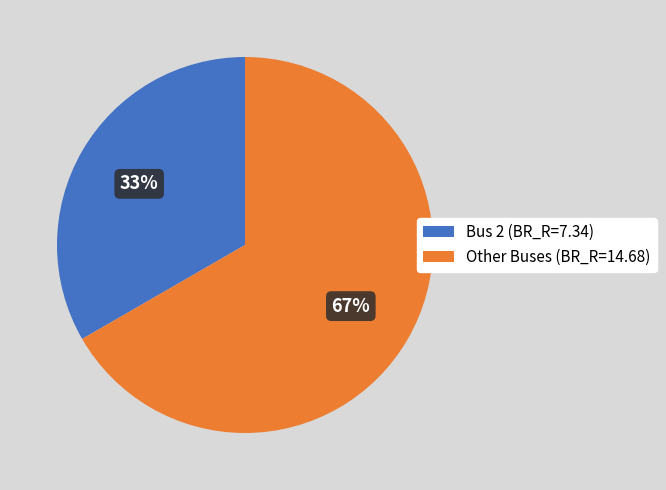

How many segments does this pie chart have?

2